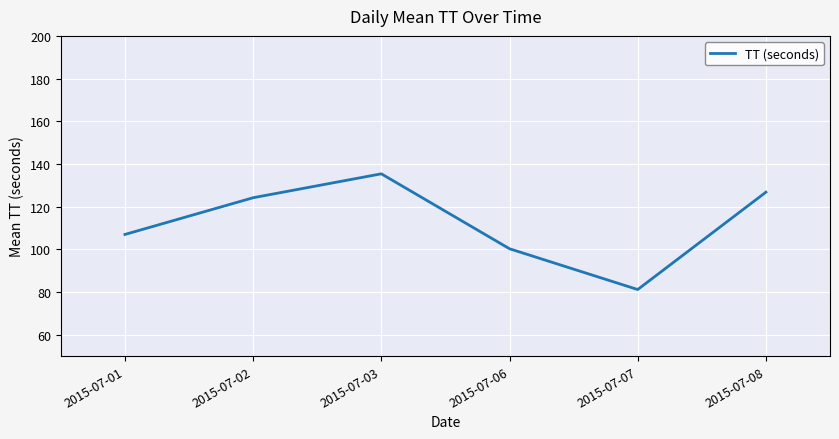

Reading right to left, extract all data points from this chart.

2015-07-08=126.8	2015-07-07=81.2	2015-07-06=100.3	2015-07-03=135.4	2015-07-02=124.2	2015-07-01=107.0